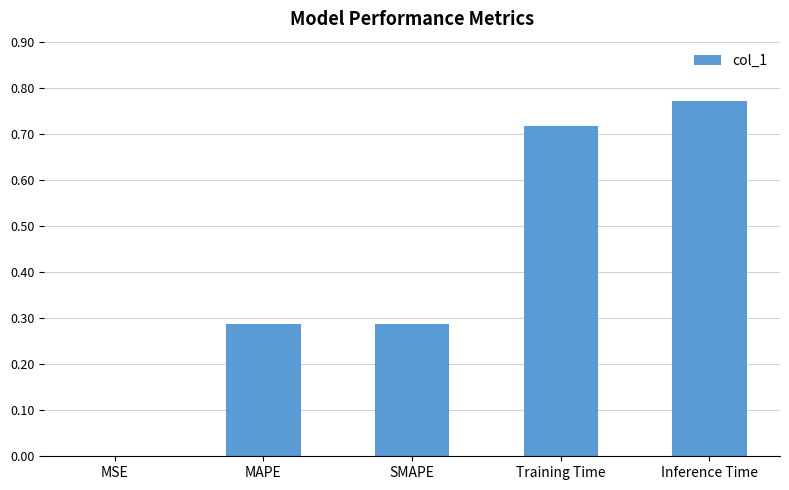

How many series are shown in this chart?

1